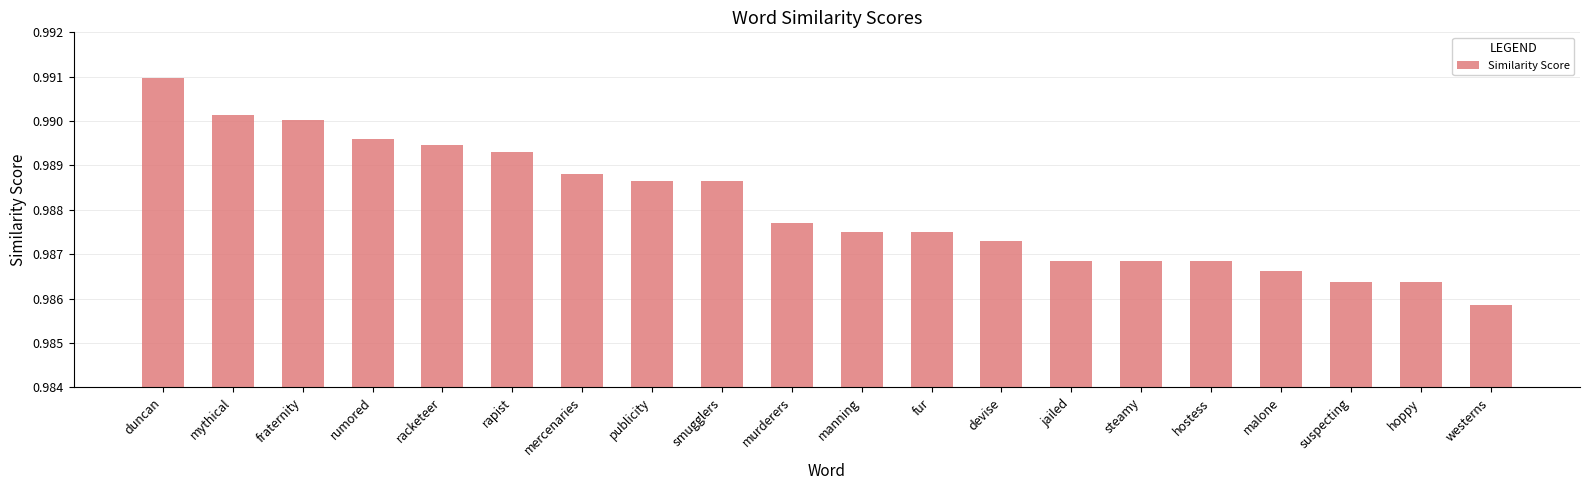

Does the chart contain any negative values?

No